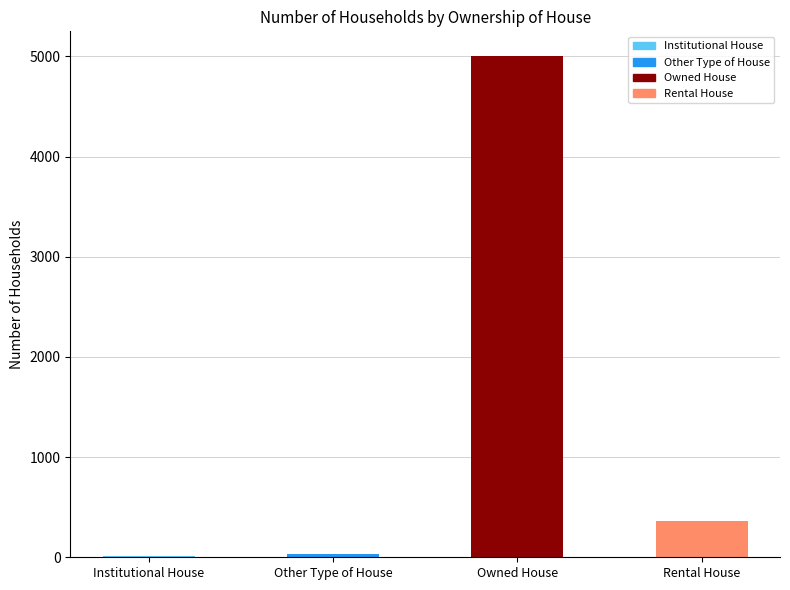

The chart shows a value of 5001 at Owned House. True or false?

True